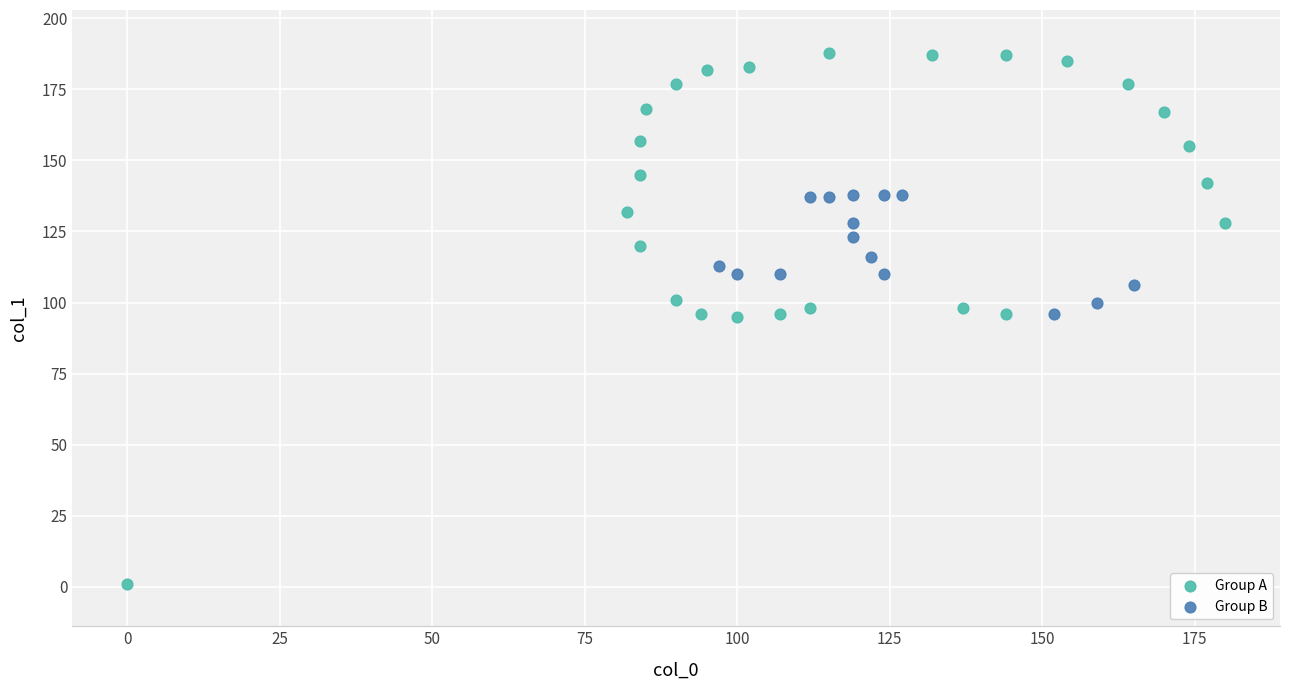

What are all the series names shown in the legend?

Group A, Group B